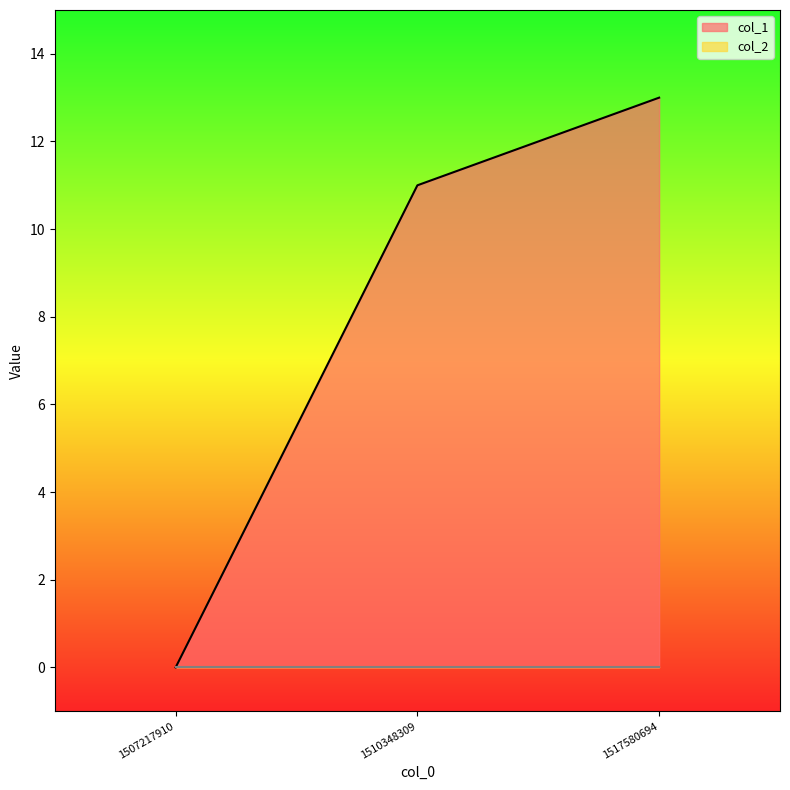

Between 1507217910 and 1510348309, which is larger?

1510348309